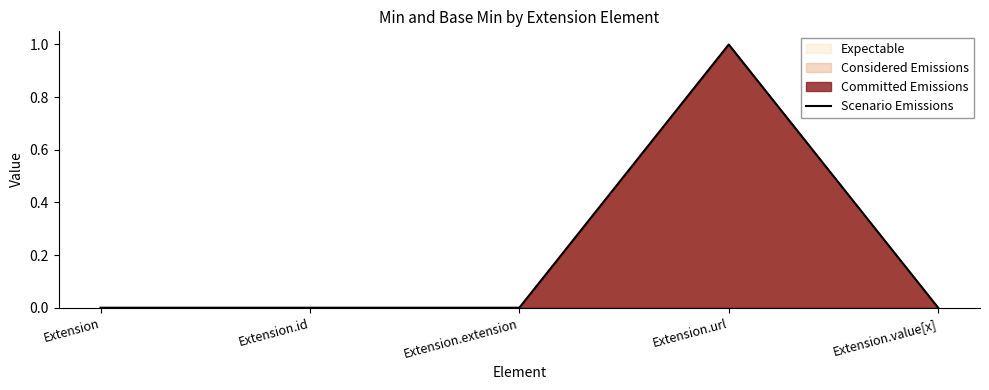

How many values are between 0 and 1?

5